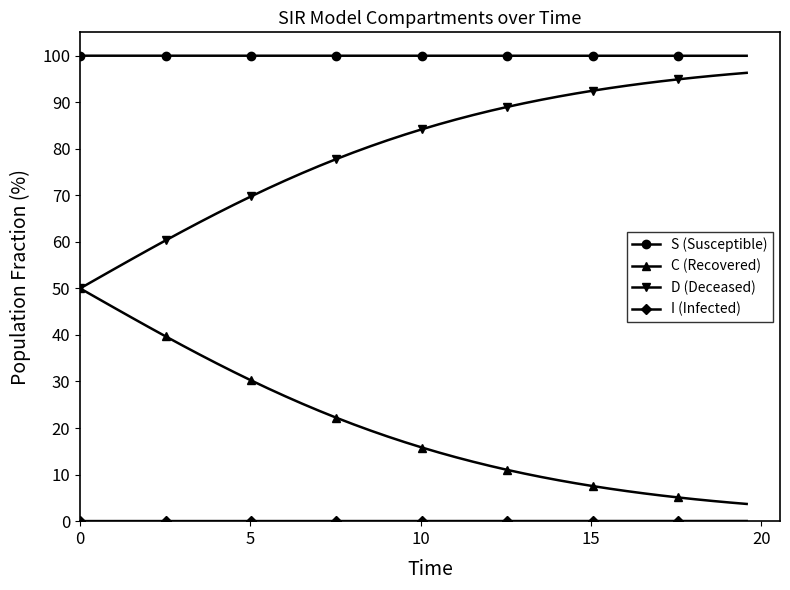

How many values in the D (Deceased) series are below 84?

20